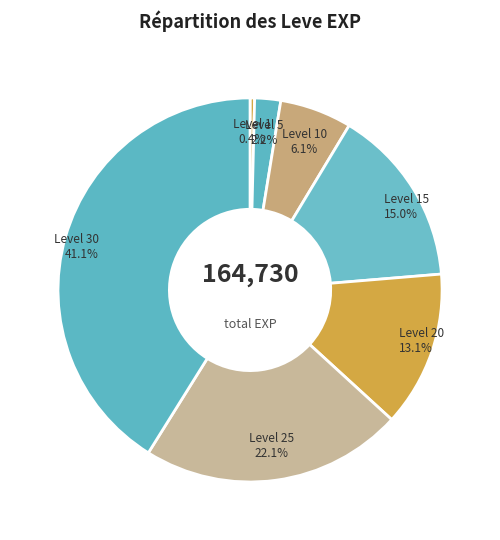

How many segments does this pie chart have?

7